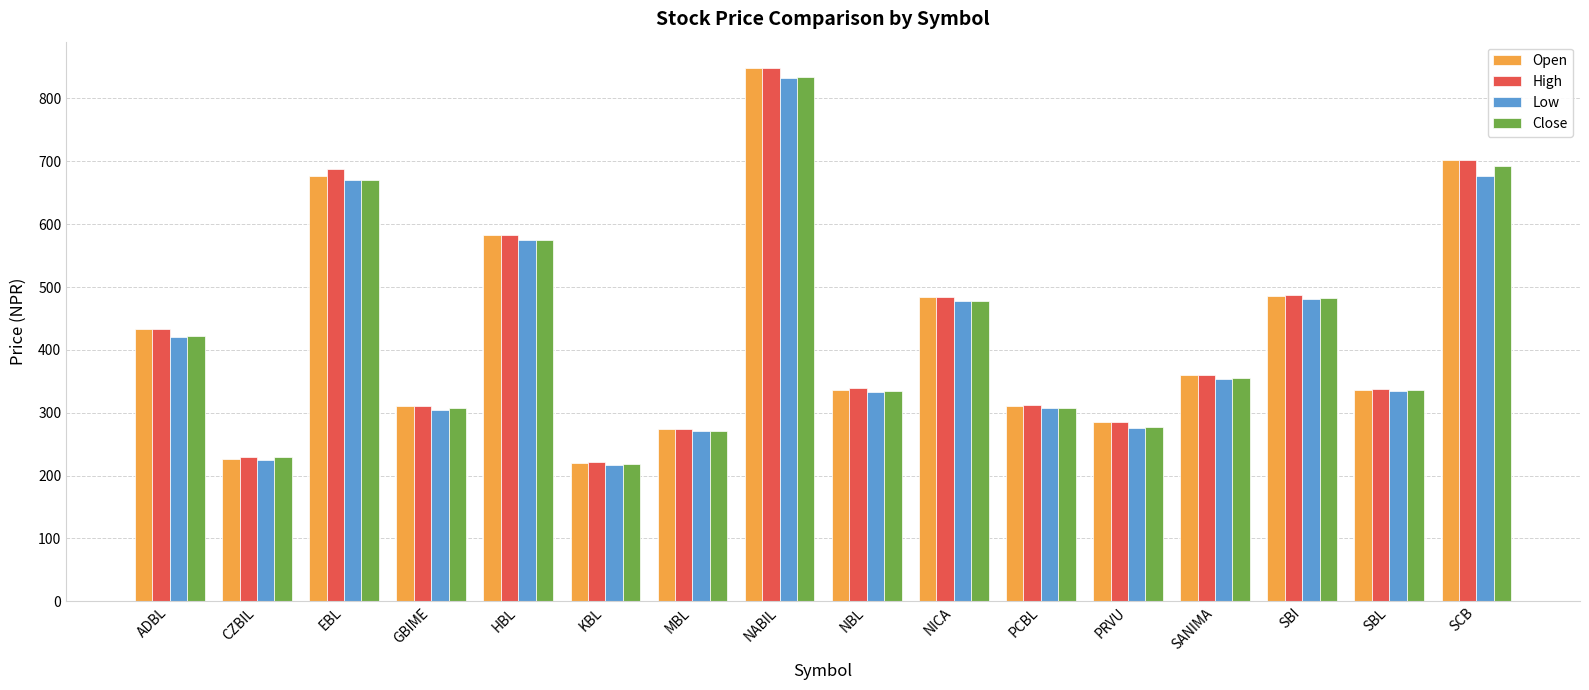

What is the difference between the second highest and second lowest values in the High series?

472